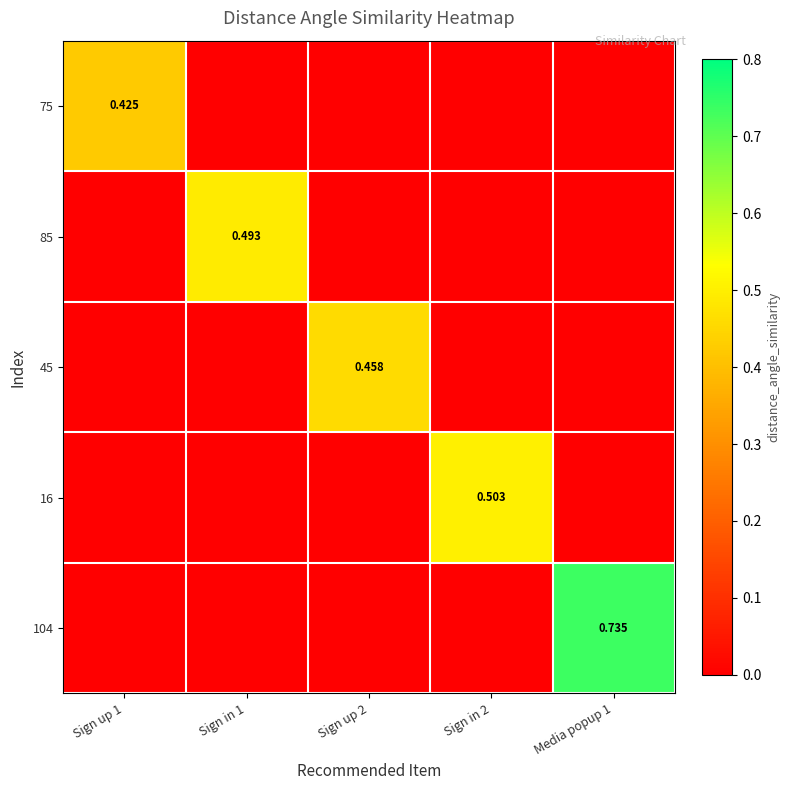

What is the spread (max minus min) of values at Sign in 1?

0.5